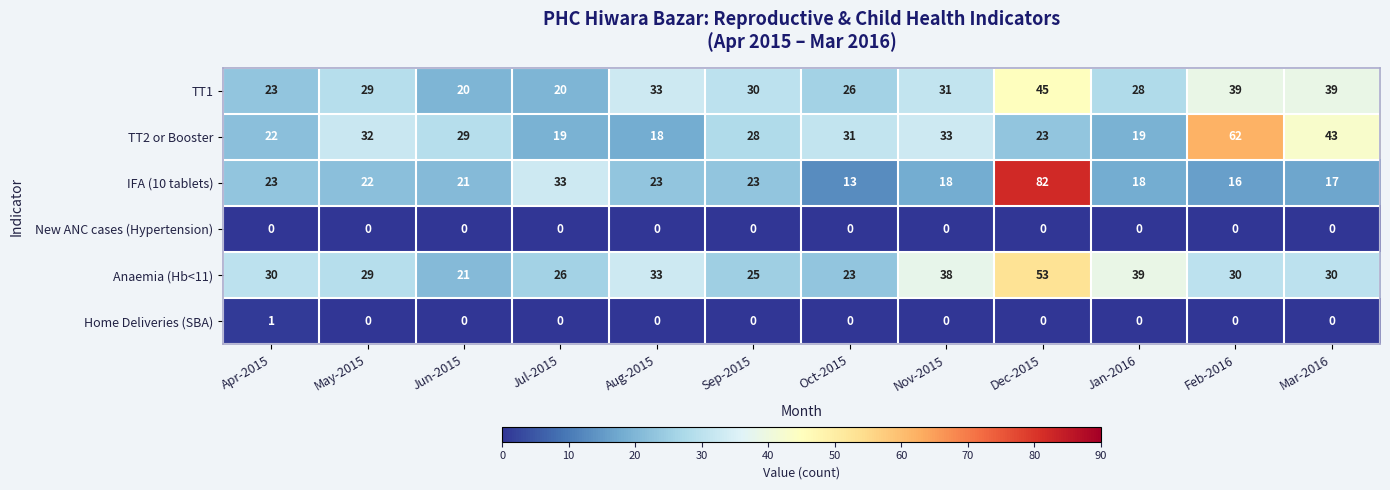

Which category has the highest value across all series?

Dec-2015